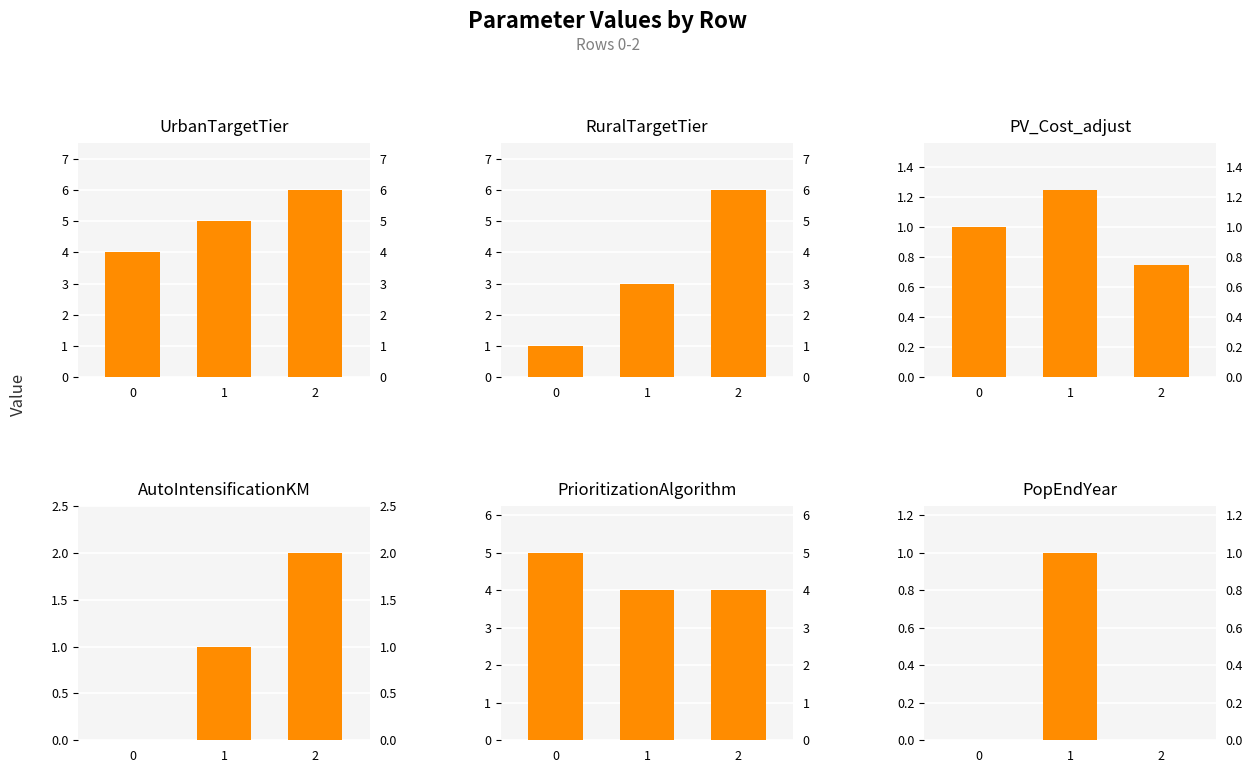

Rank the series at 2 from lowest to highest value.

PopEndYear, PV_Cost_adjust, AutoIntensificationKM, PrioritizationAlgorithm, UrbanTargetTier, RuralTargetTier